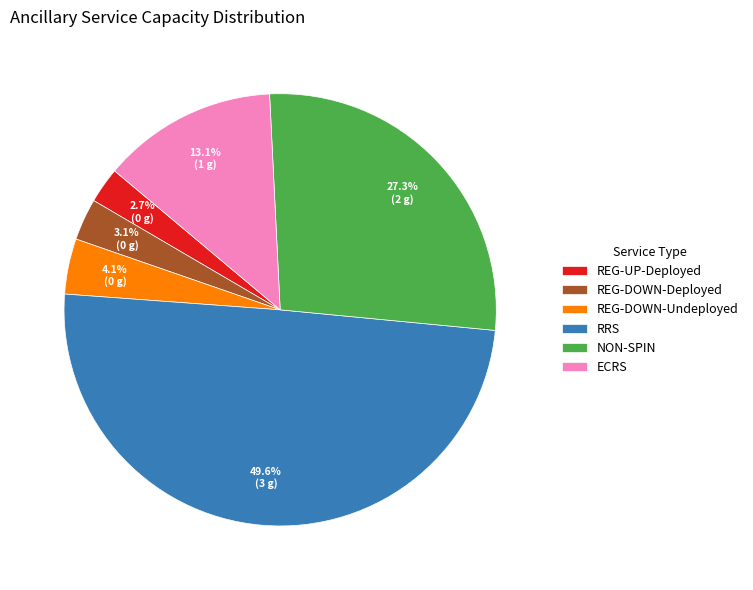

Is it true that NON-SPIN is 27% of the pie?

True